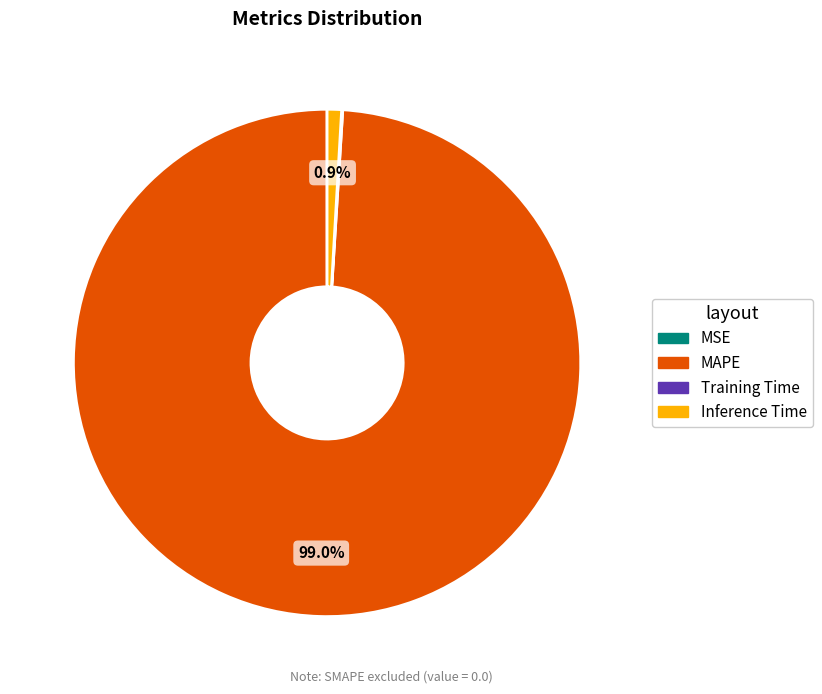

To the nearest percent, what is the average slice percentage?

25%